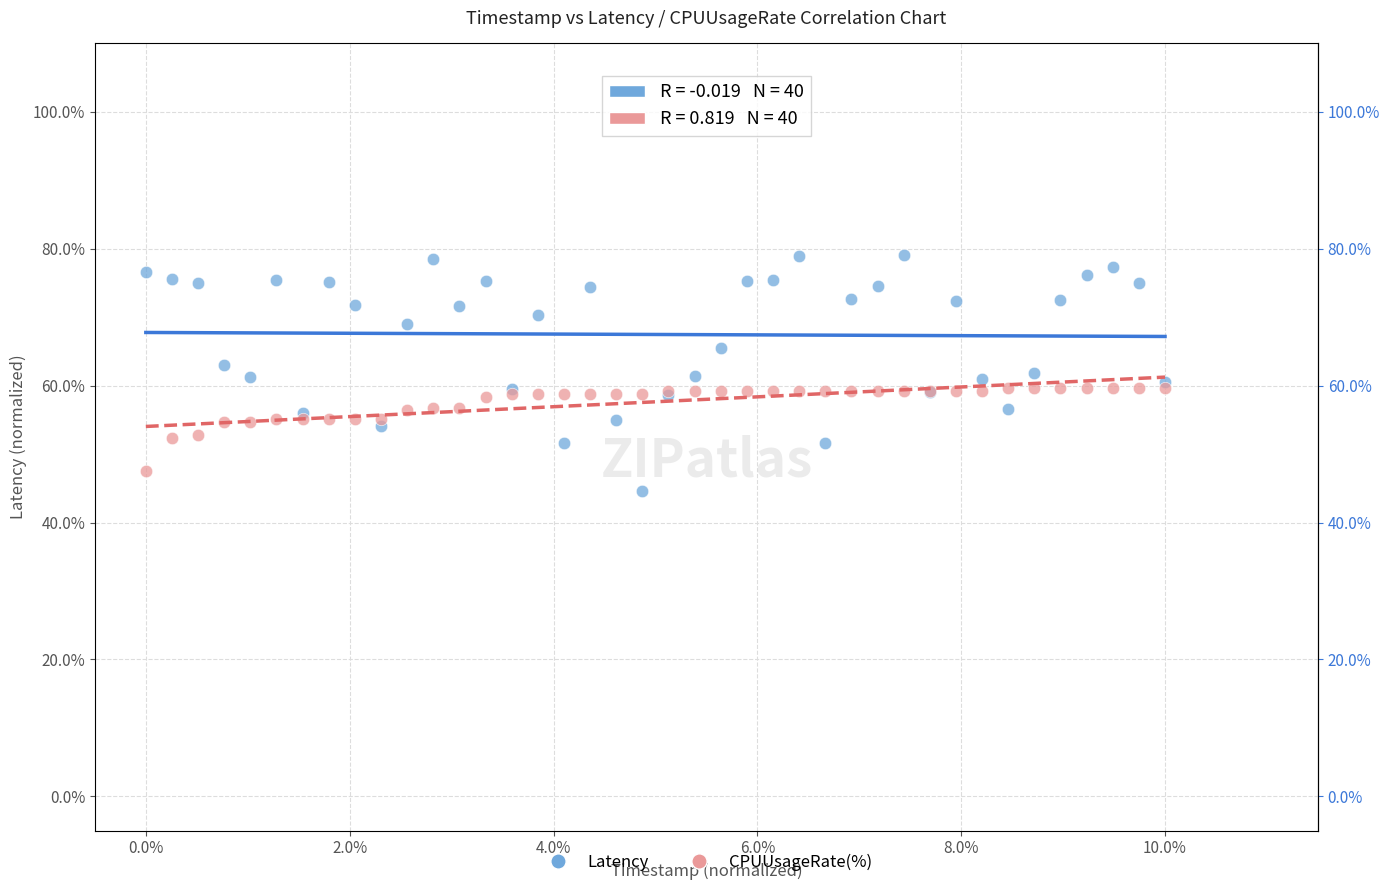

What are all the series names shown in the legend?

Latency, CPUUsageRate(%)